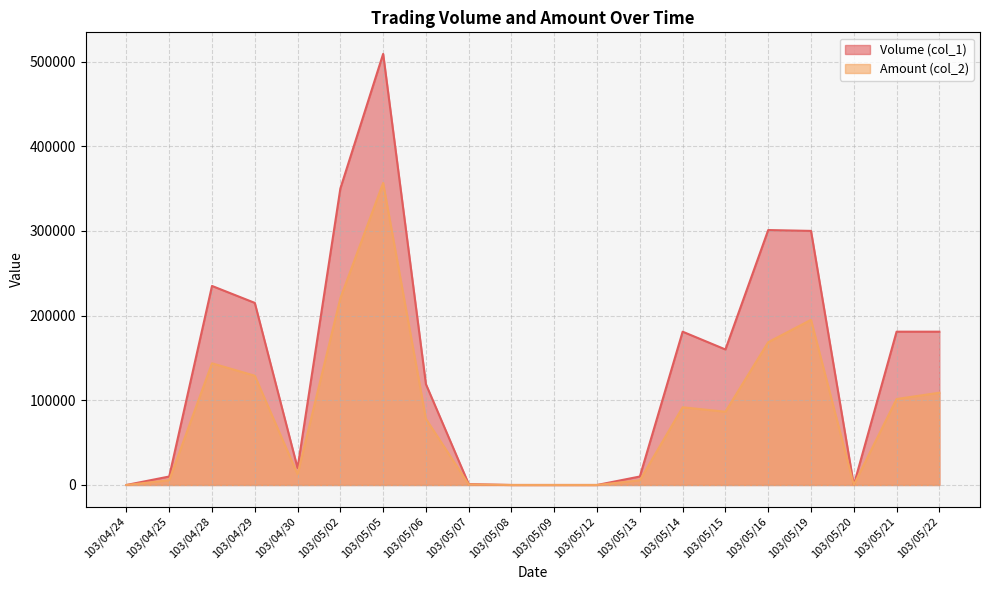

The value of Volume (col_1) at 103/05/20 is 174231. True or false?

False